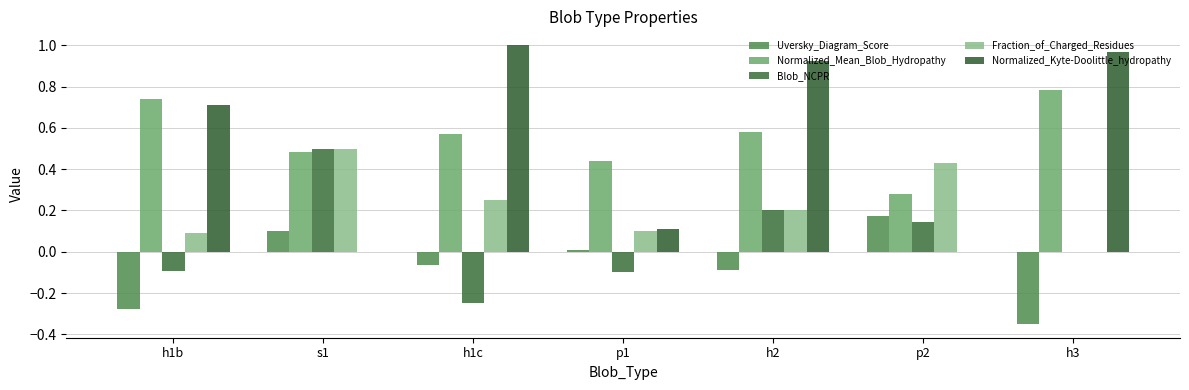

How many values in Uversky_Diagram_Score are above zero?

3